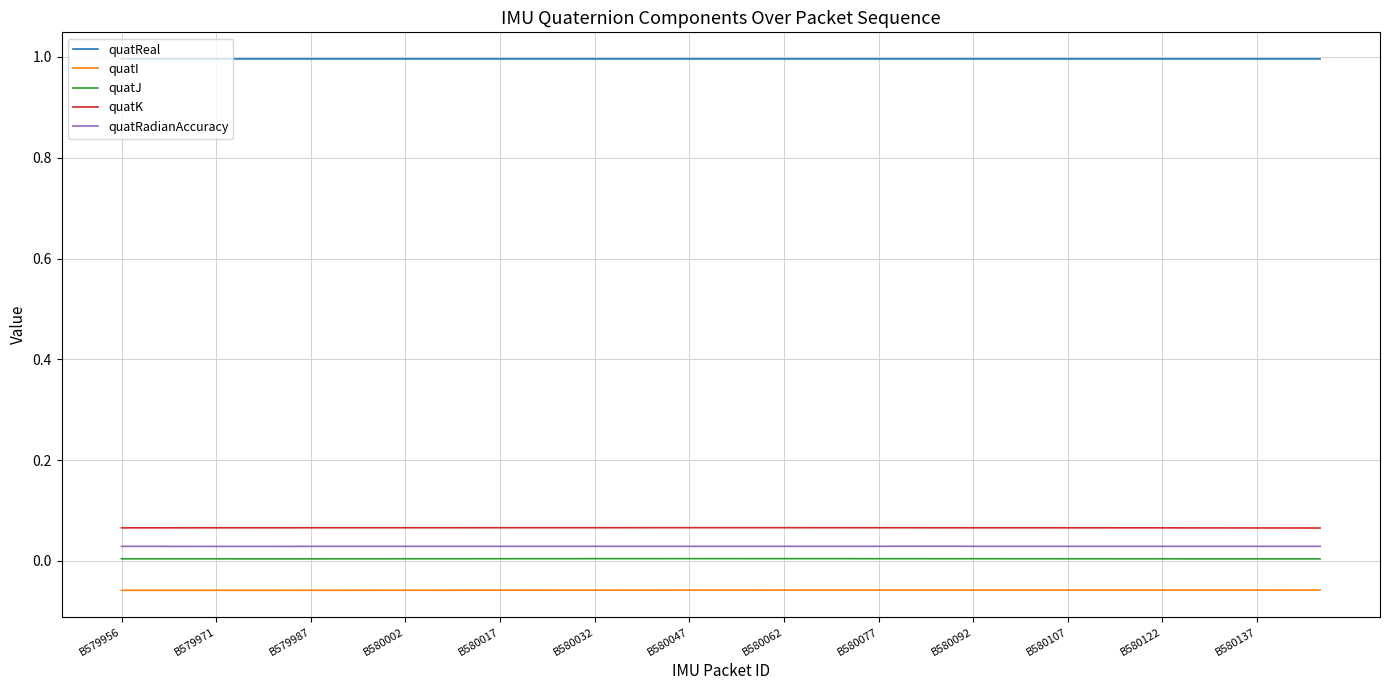

True or false: quatJ and quatK cross at least once.

False